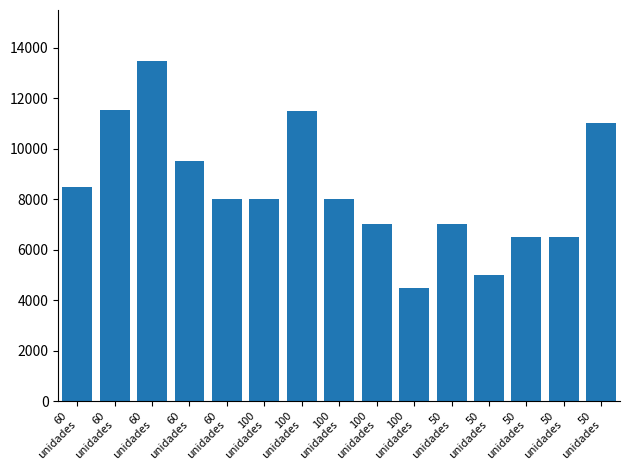

How many values are below 8000?

6